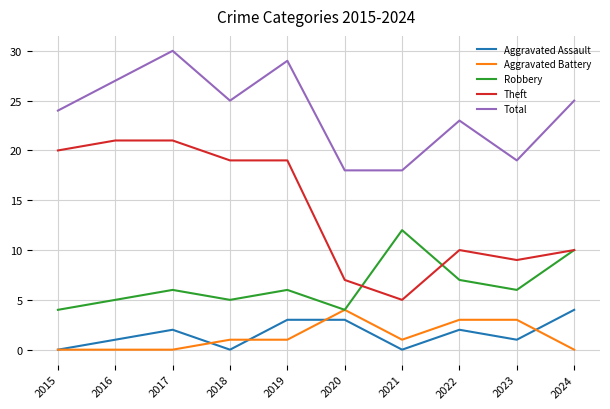

True or false: Aggravated Assault and Total cross at least once.

False